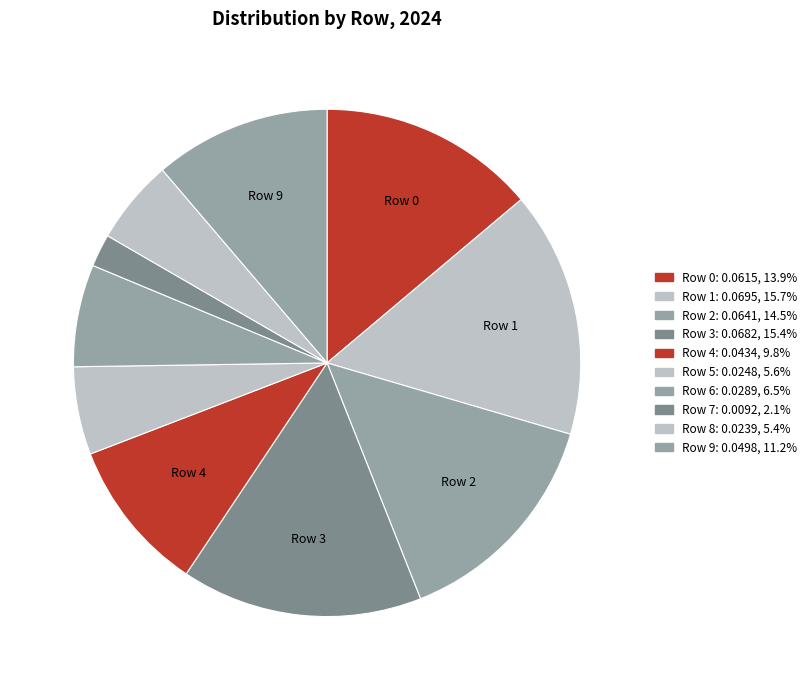

Count the number of slices in the pie.

10